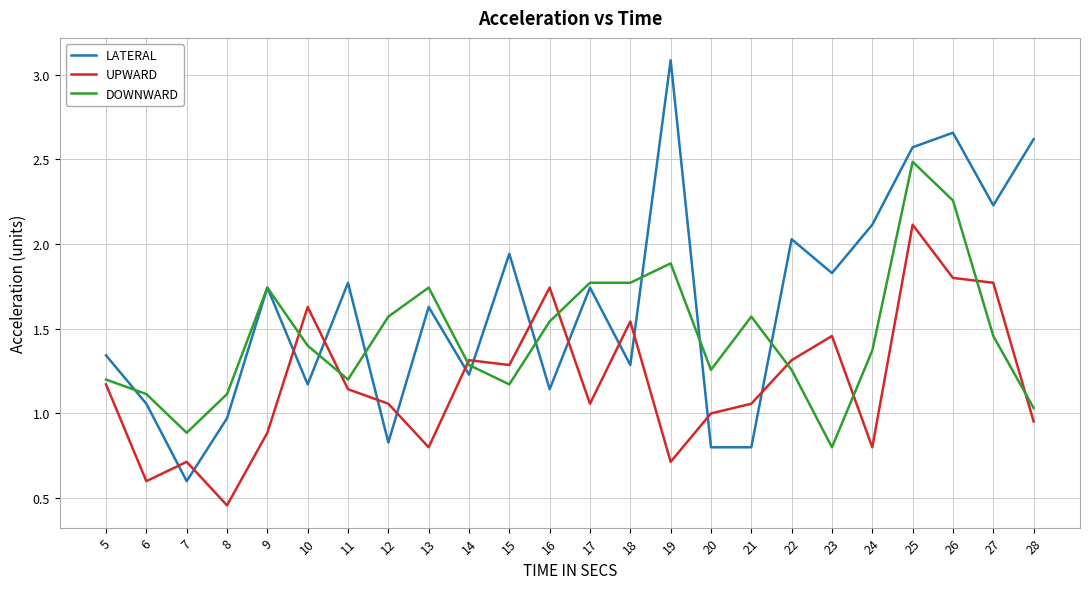

How many interior local peaks does the UPWARD series have?

7